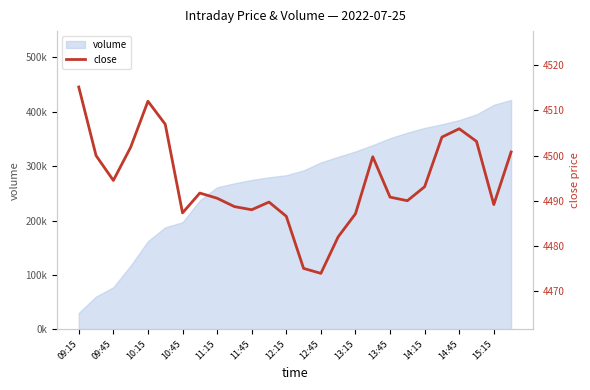

Reading left to right, extract all data points from this chart.

4515.2	4500.0	4494.5	4501.9	4512.1	4506.9	4487.3	4491.7	4490.6	4488.7	4488.0	4489.7	4486.6	4475.0	4473.9	4482.0	4487.1	4499.8	4490.8	4490.0	4493.1	4504.1	4505.9	4503.1	4489.1	4500.8